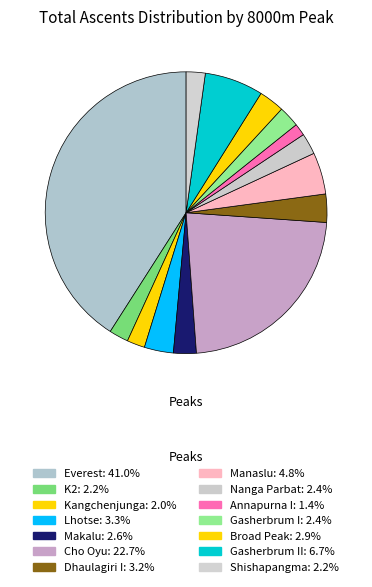

What is the largest slice in the pie chart?

Everest